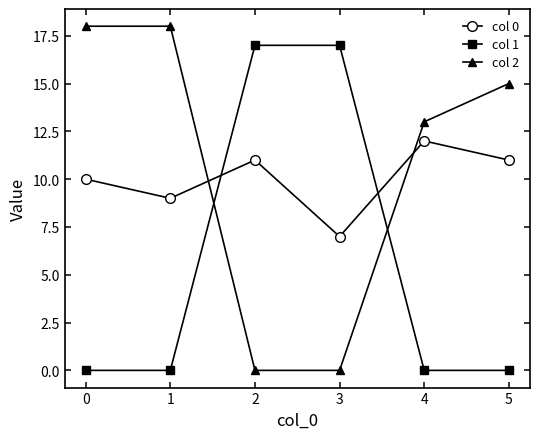

What are all the series names shown in the legend?

col 0, col 1, col 2